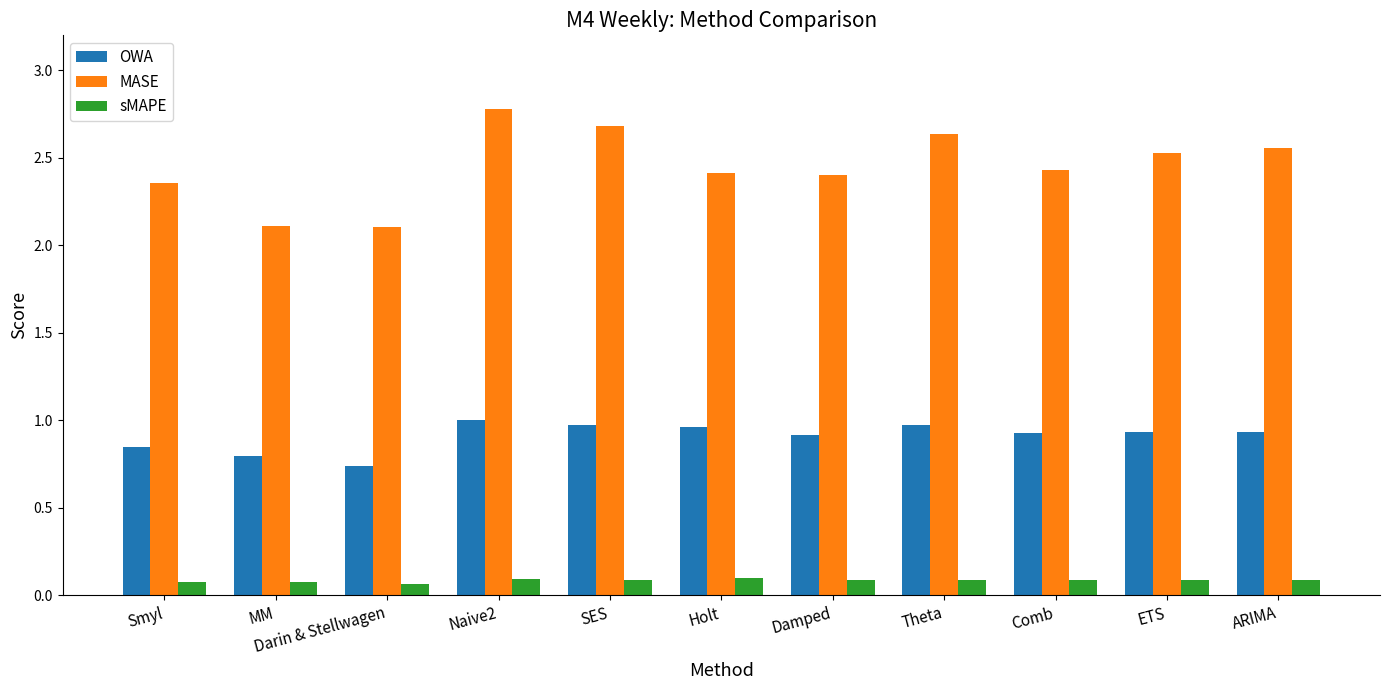

True or false: OWA has a value of 1.2 at Darin & Stellwagen.

False